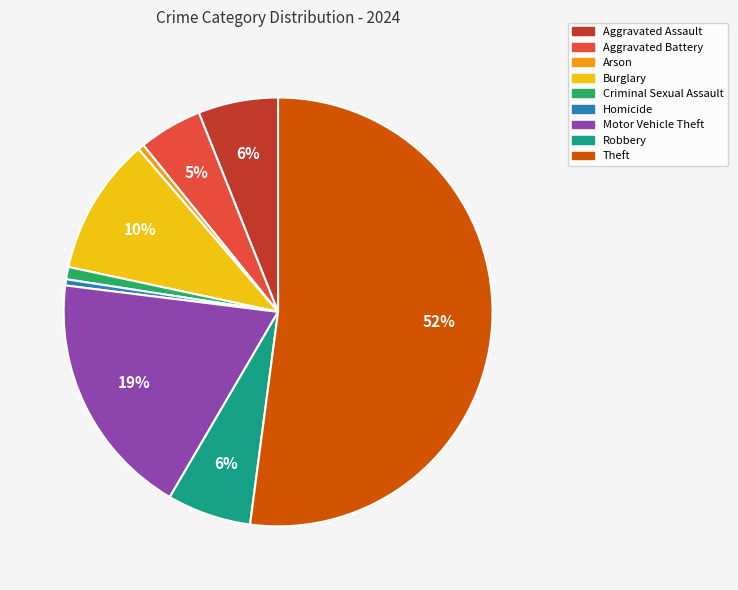

Is the sum of Aggravated Assault and Criminal Sexual Assault greater than half?

No